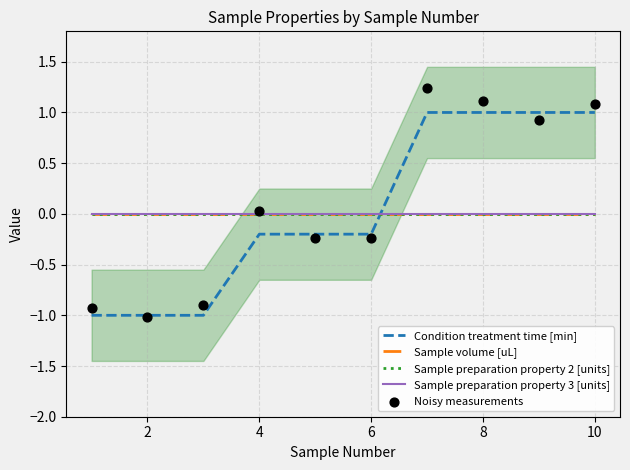

What are all the series names shown in the legend?

Condition treatment time [min], Sample volume [uL], Sample preparation property 2 [units], Sample preparation property 3 [units], Noisy measurements